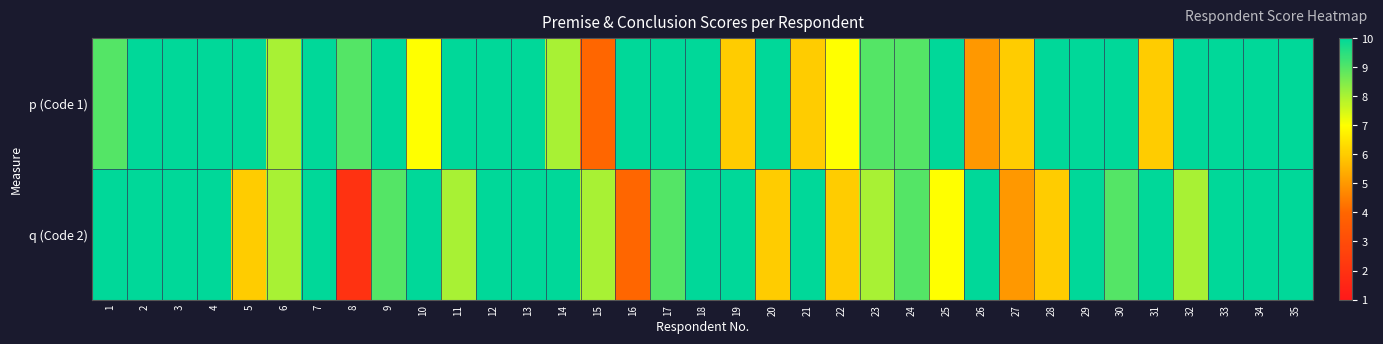

Which series has the largest range (max minus min)?

q (Code 2)